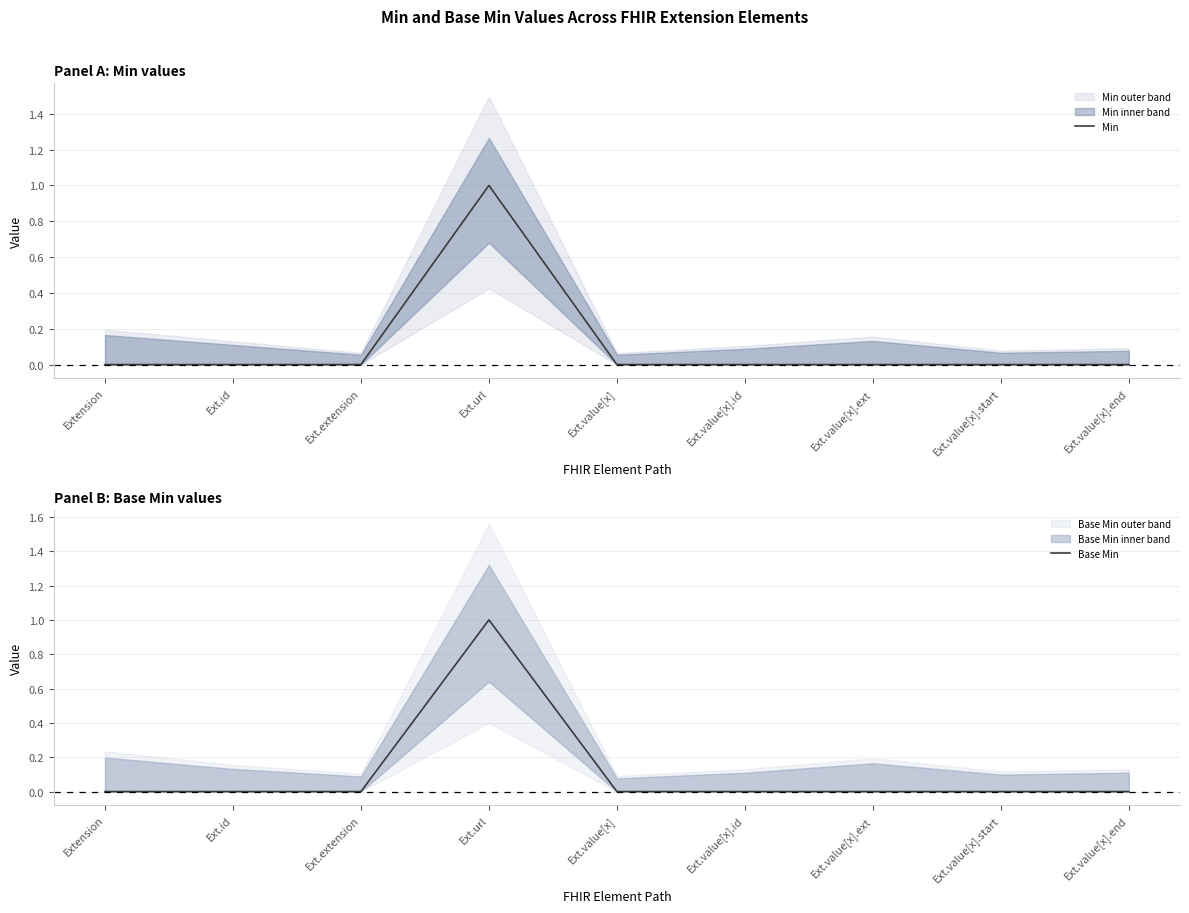

Between Ext.extension and Ext.value[x].end, which series saw the biggest shift?

Min